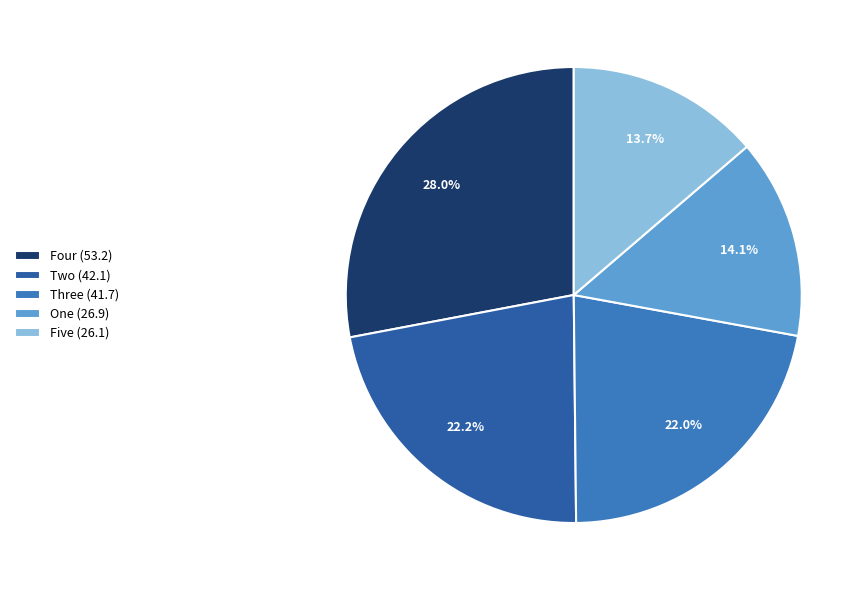

To the nearest percent, what portion does Three represent?

22%